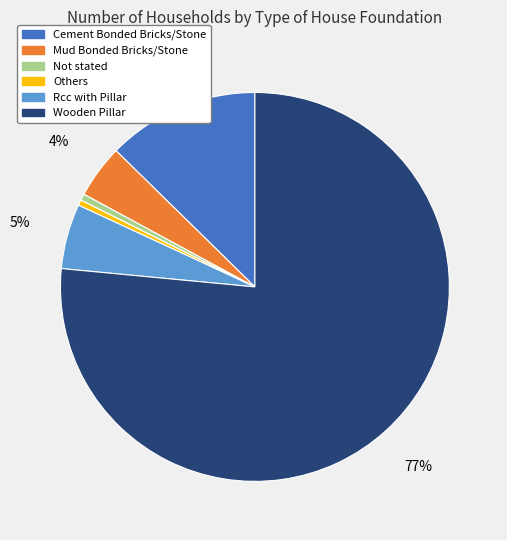

What is the ratio of the value at Mud Bonded Bricks/Stone to the value at Rcc with Pillar?

0.8